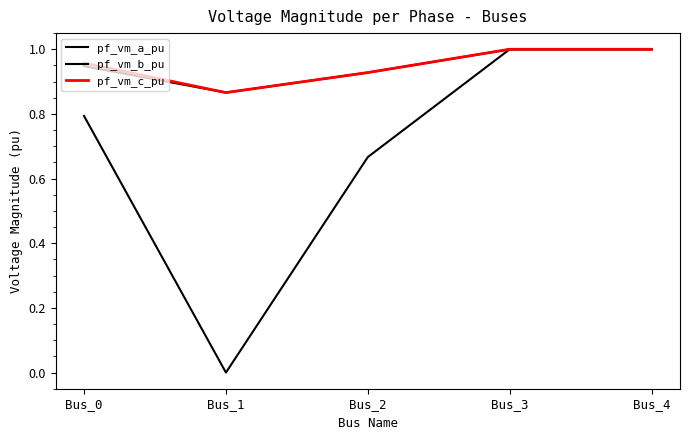

What is the average value of the pf_vm_b_pu series?

0.7